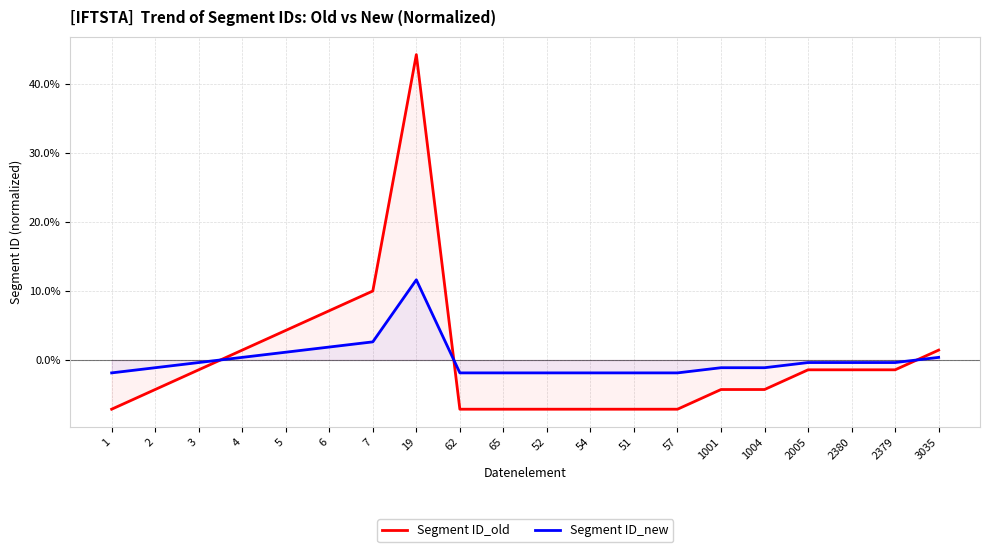

List the series in order of their overall mean, lowest first.

Segment ID_new, Segment ID_old